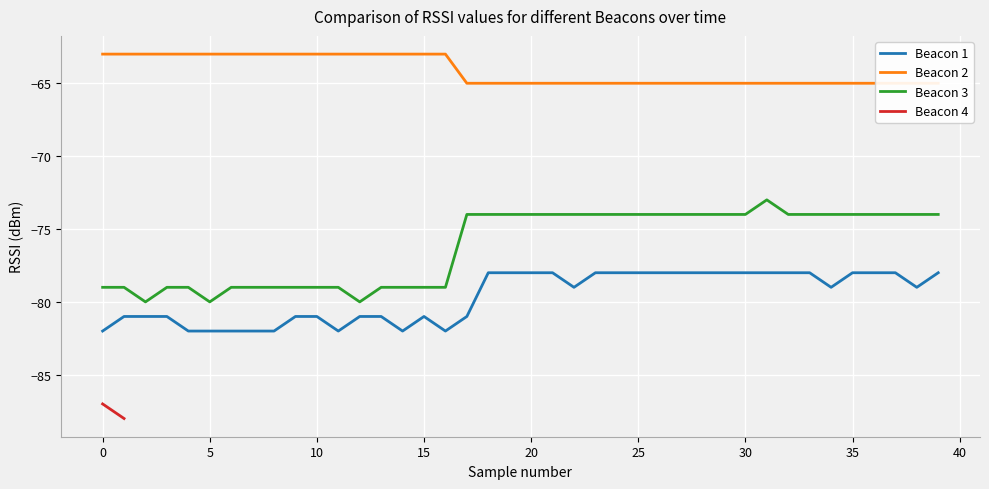

True or false: Beacon 3 and Beacon 1 cross at least once.

False